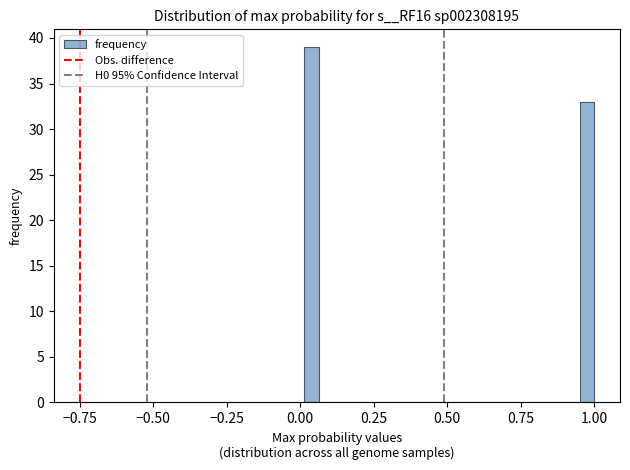

Read against the x-axis, roughly where is the centre of the tallest bar?

0.05